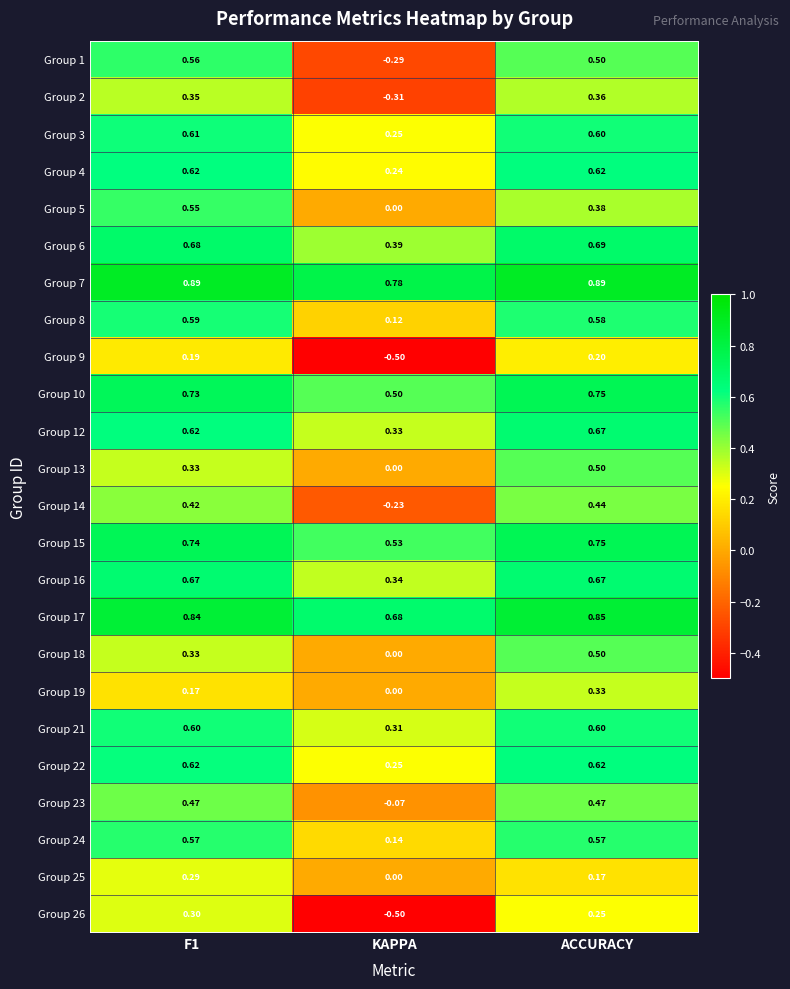

Which category has the lowest value across all series?

KAPPA